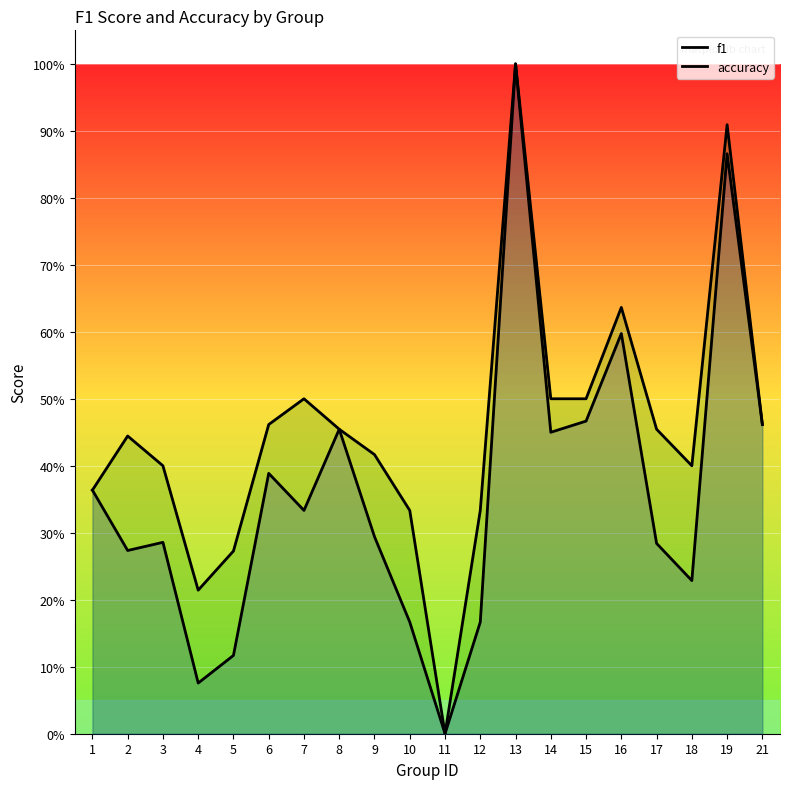

Which series has the largest total across all categories?

accuracy